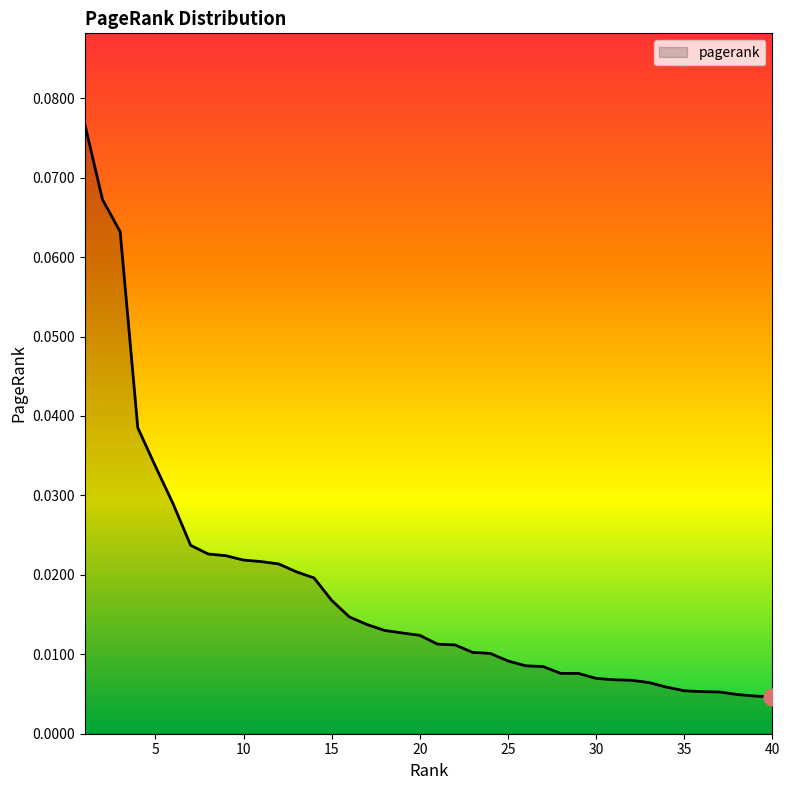

How many lines are shown in the chart?

1